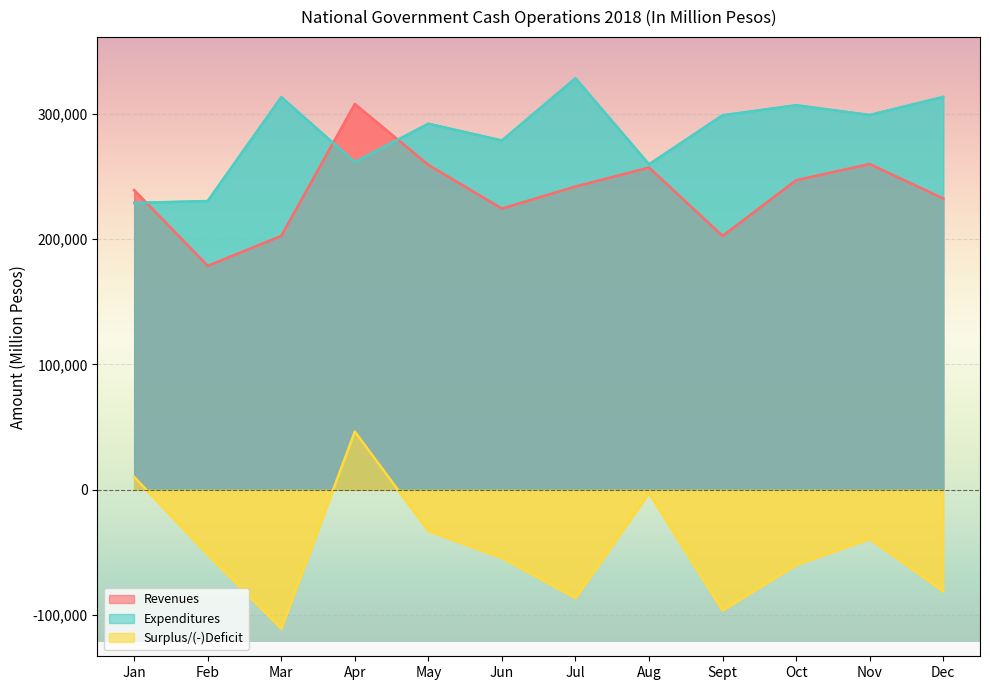

Where does the Revenues series first go above 241743?

Apr